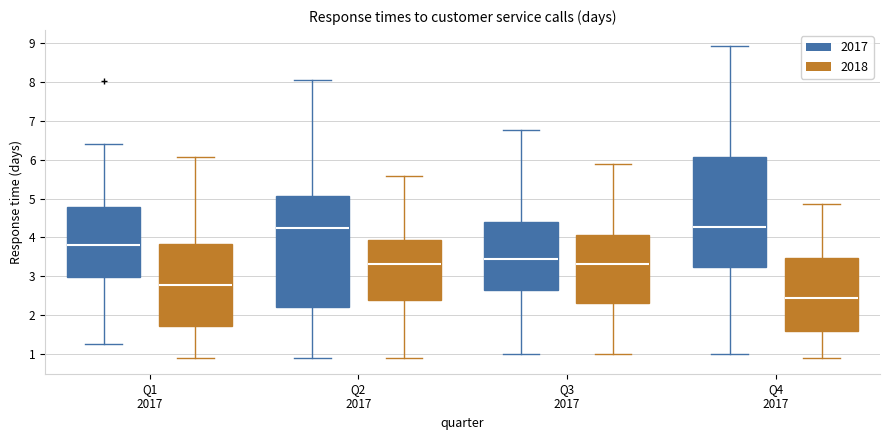

Reading left to right, read every box against the y-axis: the position of its median line, the range the box covers, and the ends of its whiskers. The values are not printed on the chart, so give them approximately, as read against the axis.

Q1 2017 (2017): median 3.8, box 3.0 to 4.8, whiskers 1.3 to 6.4
Q1 2017 (2018): median 2.8, box 1.7 to 3.8, whiskers 0.9 to 6.1
Q2 2017 (2017): median 4.2, box 2.2 to 5.1, whiskers 0.9 to 8.0
Q2 2017 (2018): median 3.3, box 2.4 to 3.9, whiskers 0.9 to 5.6
Q3 2017 (2017): median 3.5, box 2.6 to 4.4, whiskers 1.0 to 6.8
Q3 2017 (2018): median 3.3, box 2.3 to 4.1, whiskers 1.0 to 5.9
Q4 2017 (2017): median 4.3, box 3.2 to 6.1, whiskers 1.0 to 8.9
Q4 2017 (2018): median 2.4, box 1.6 to 3.5, whiskers 0.9 to 4.9